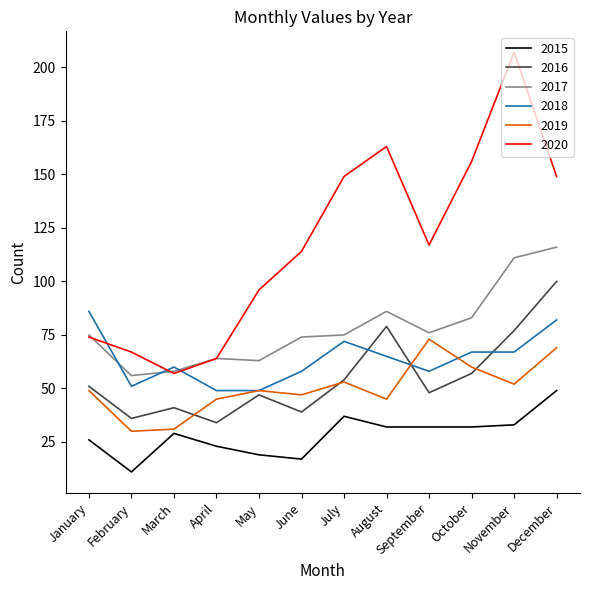

Reading left to right, list all the values displayed in this chart.

2015: 26	11	29	23	19	17	37	32	32	32	33	49
2016: 51	36	41	34	47	39	54	79	48	57	77	100
2017: 75	56	58	64	63	74	75	86	76	83	111	116
2018: 86	51	60	49	49	58	72	65	58	67	67	82
2019: 49	30	31	45	49	47	53	45	73	60	52	69
2020: 74	67	57	64	96	114	149	163	117	156	207	149